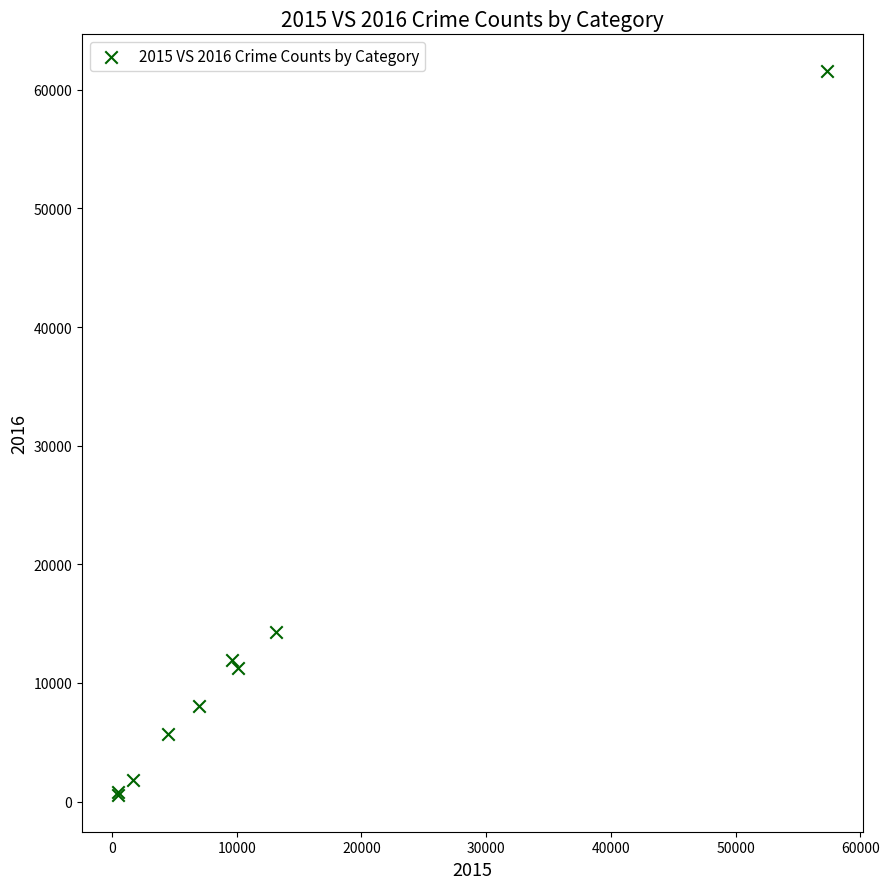

What Y value in the scatter plot is closest to 31069?

14289